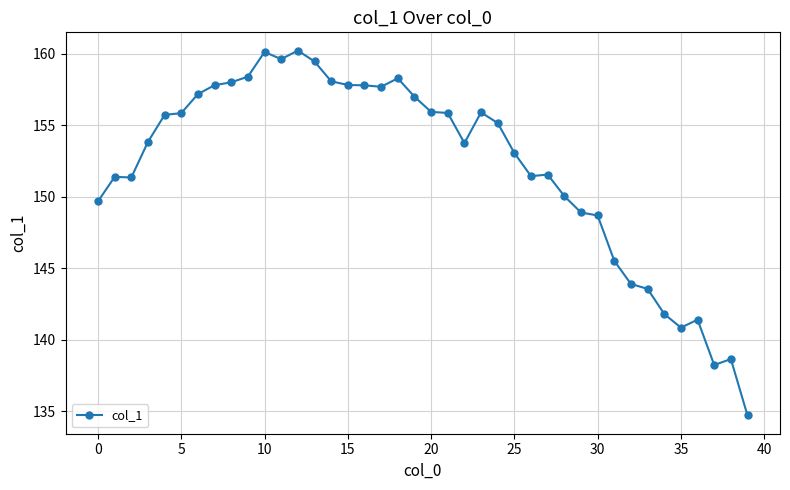

What is the value of the 16th point from the left?

157.8